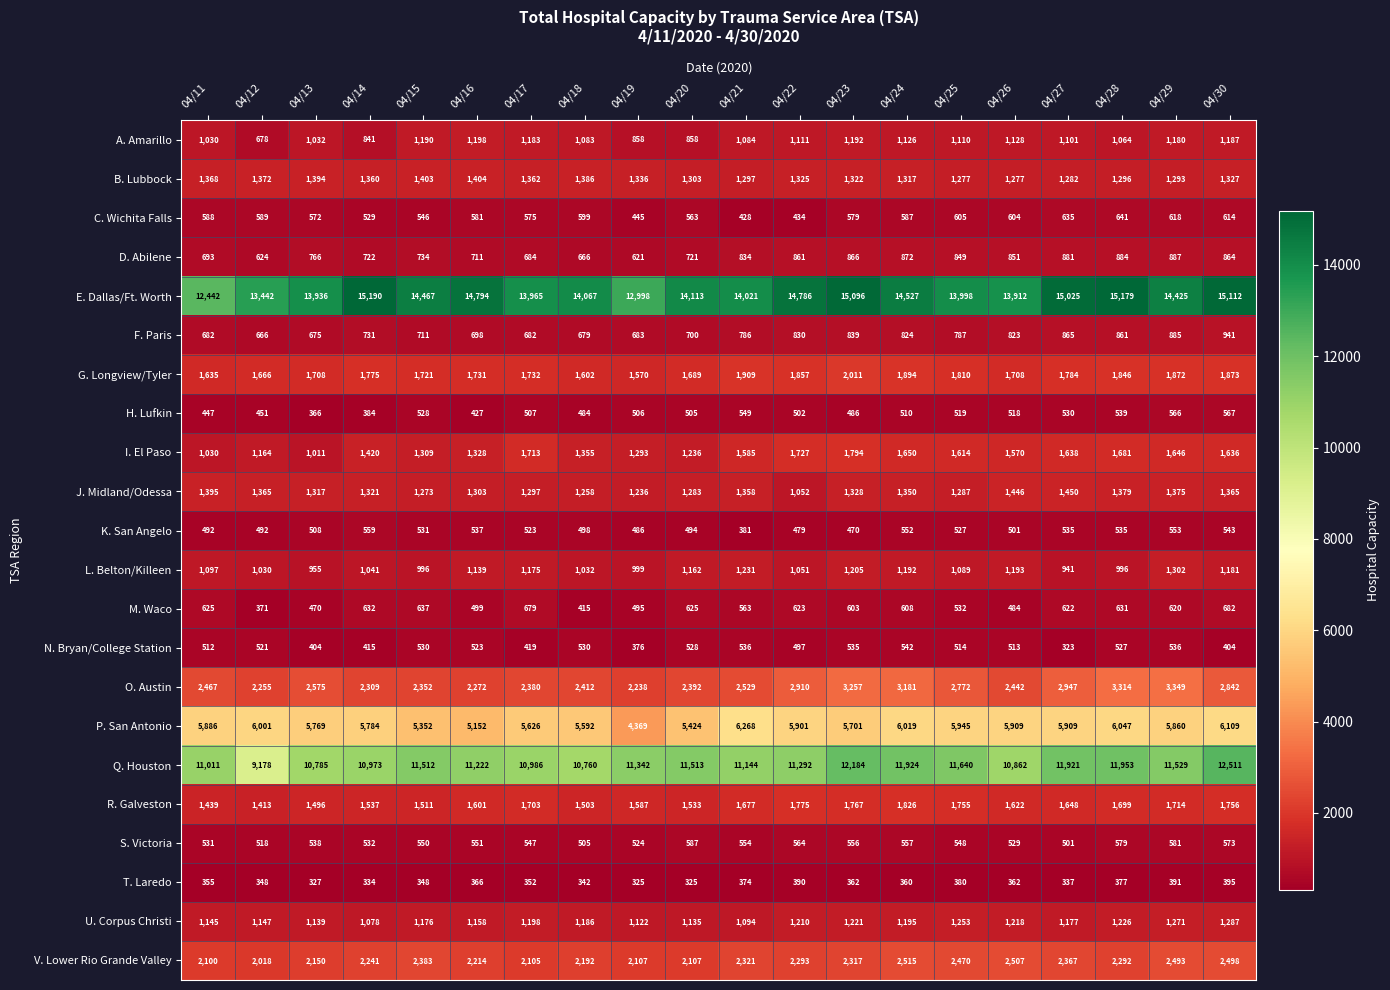

Which series has the largest total across all categories?

E. Dallas/Ft. Worth